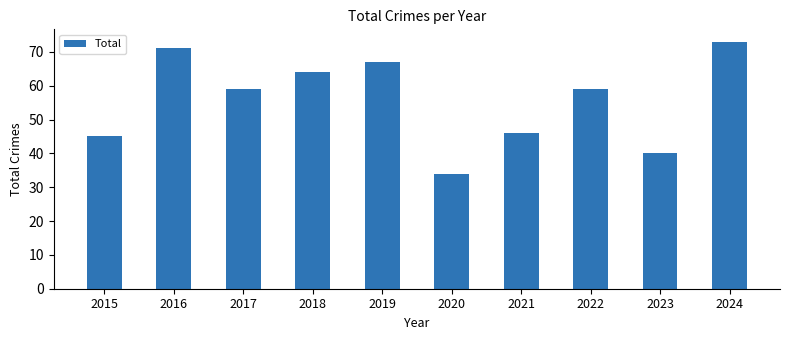

What is the smallest value displayed?

34